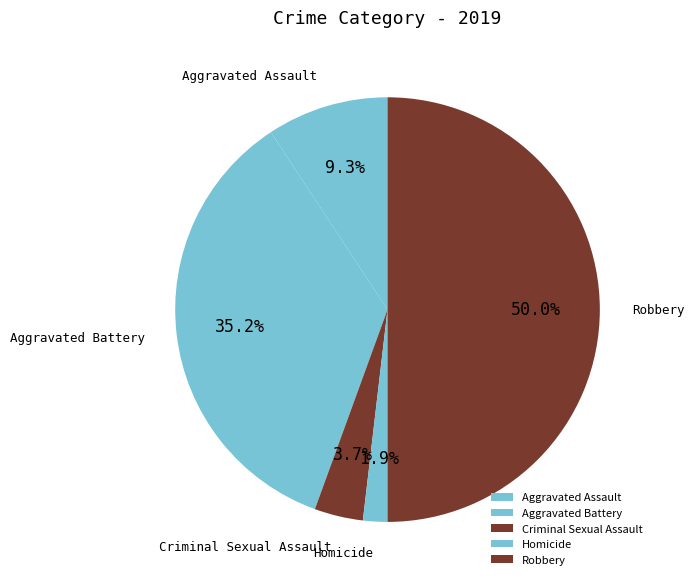

The Robbery slice represents 39% of the pie. True or false?

False